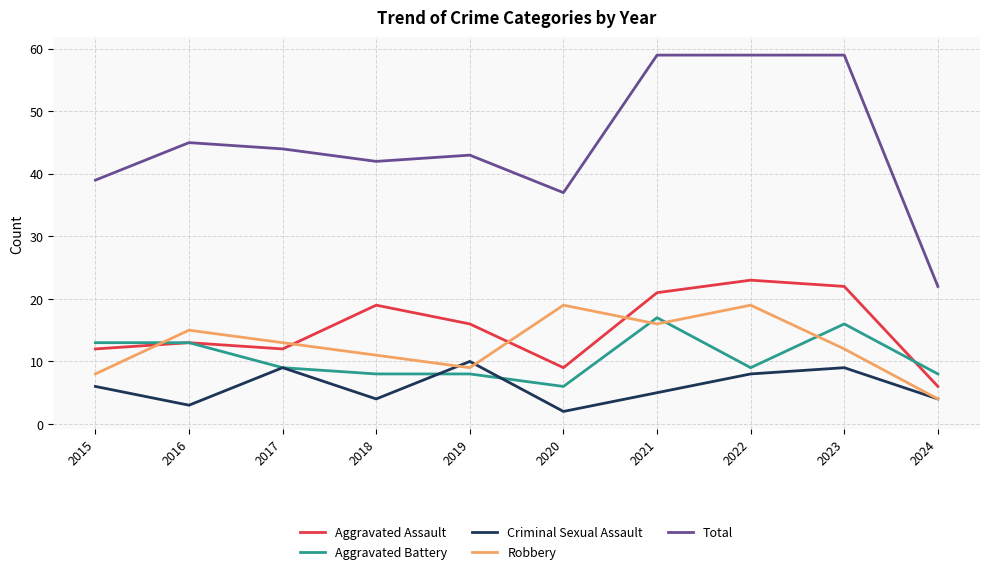

What is the maximum value for Aggravated Battery?

17